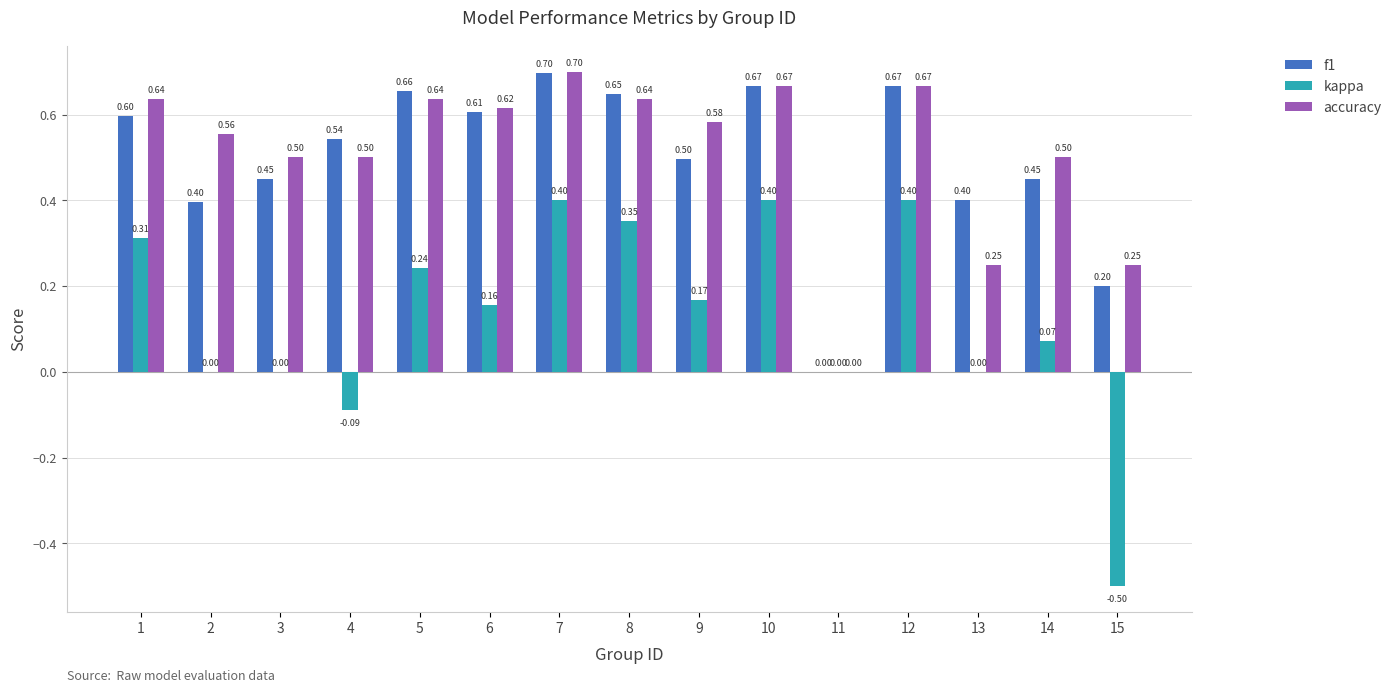

Which series has the largest total across all categories?

accuracy